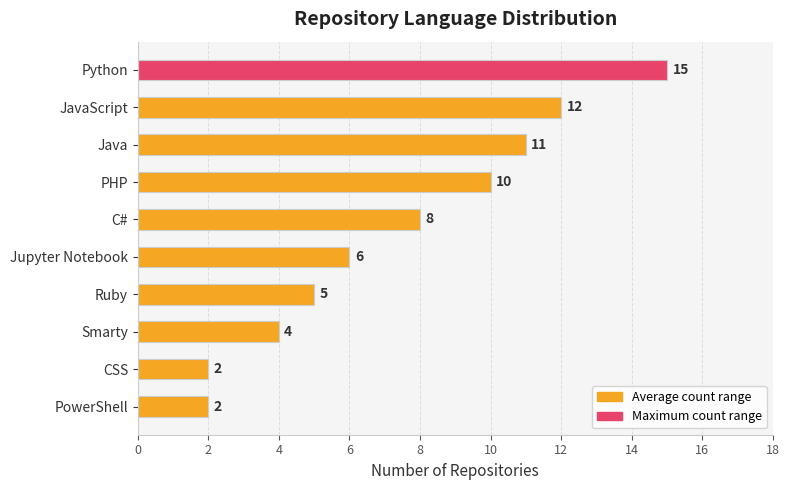

What is the sum of all values?

75